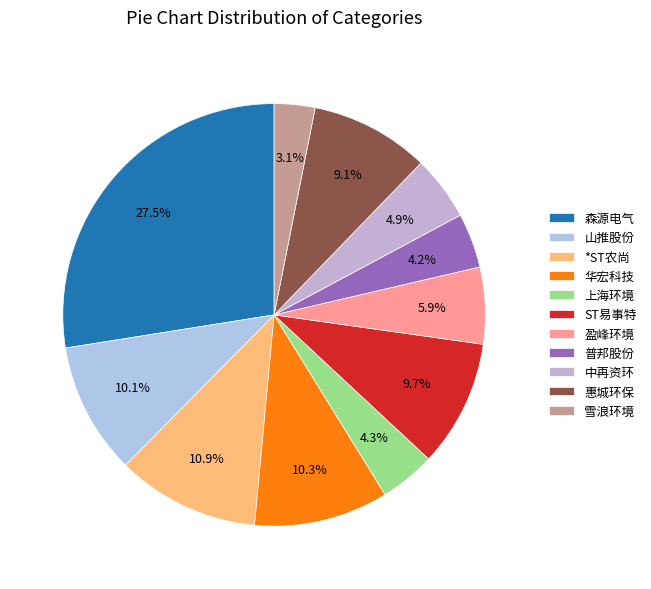

True or false: 山推股份 accounts for 10% of the total.

True